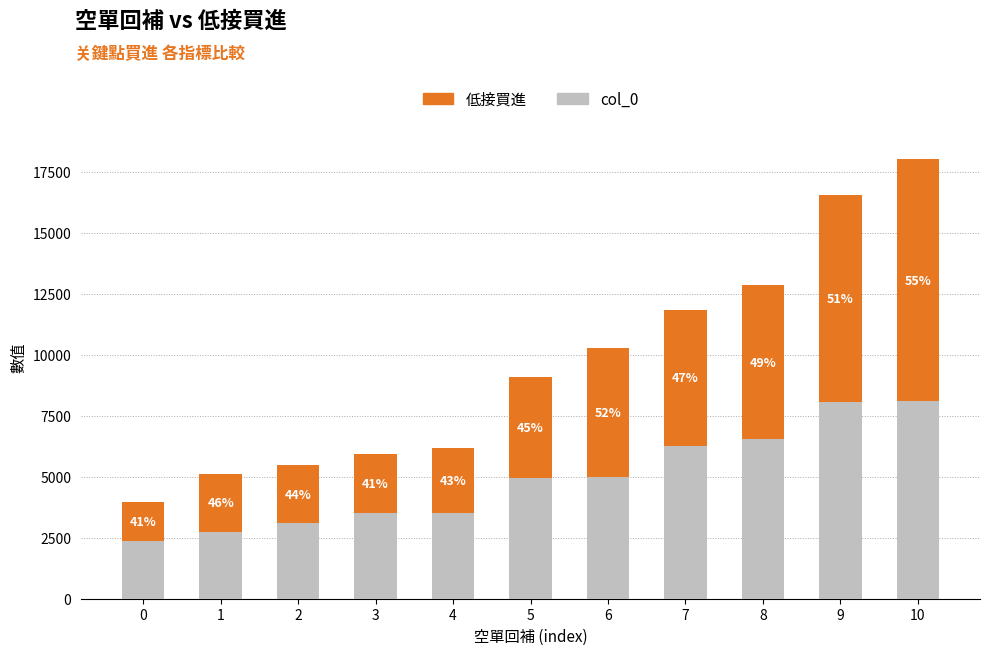

What are all the series names shown in the legend?

低接買進, col_0